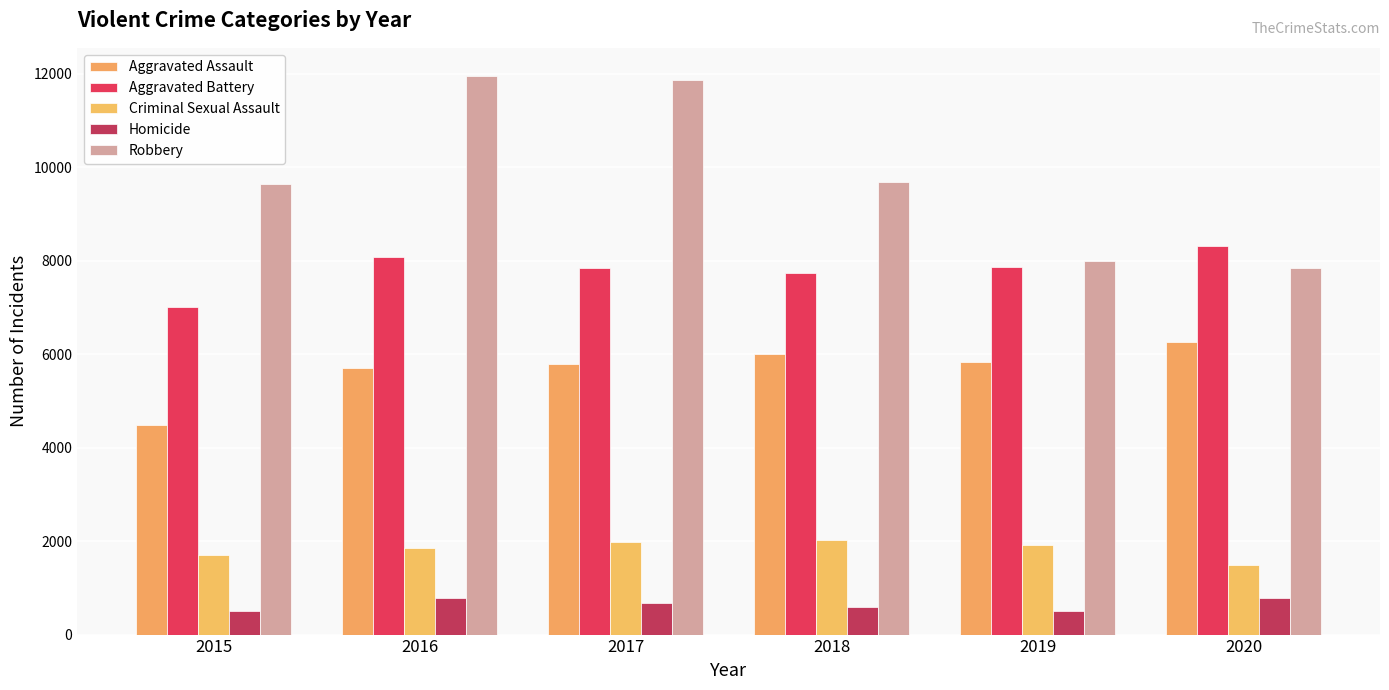

Which category has the lowest value across all series?

2015